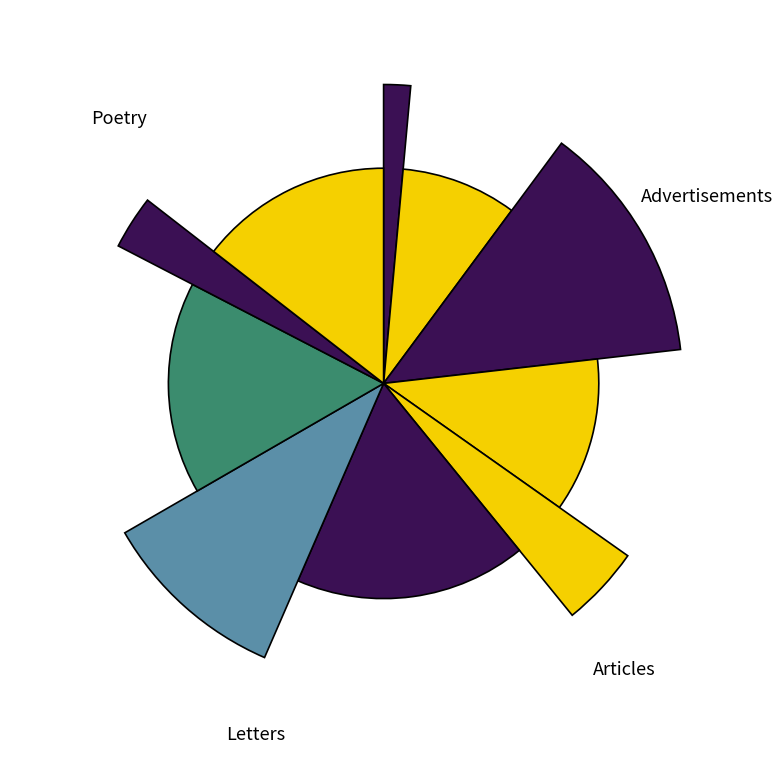

Is there a majority slice in this chart?

No